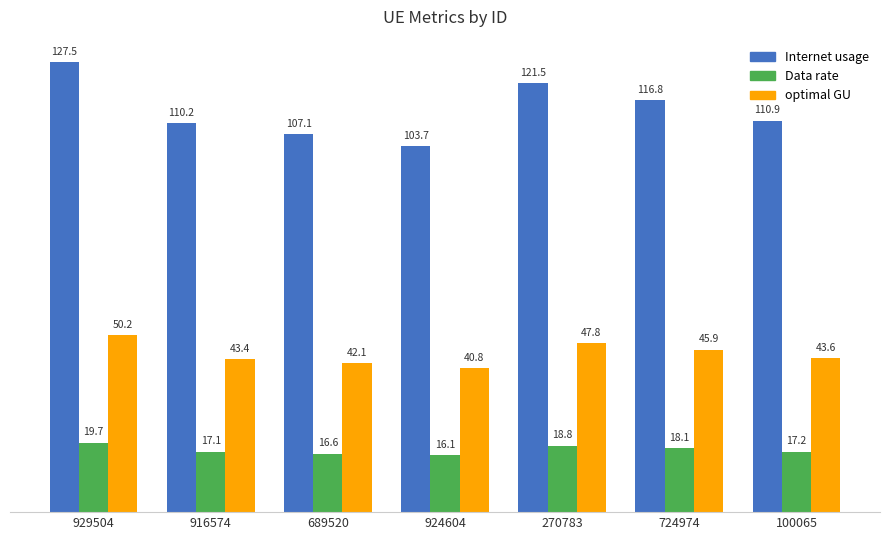

What is the difference between the highest and lowest values at 916574?

93.2